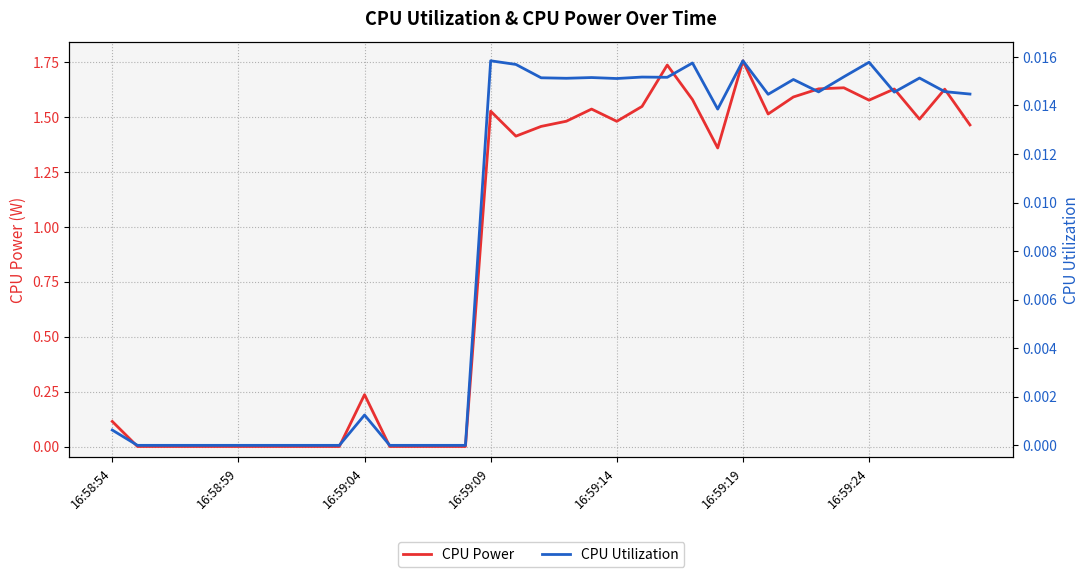

Which series has the widest spread of values?

CPU Power